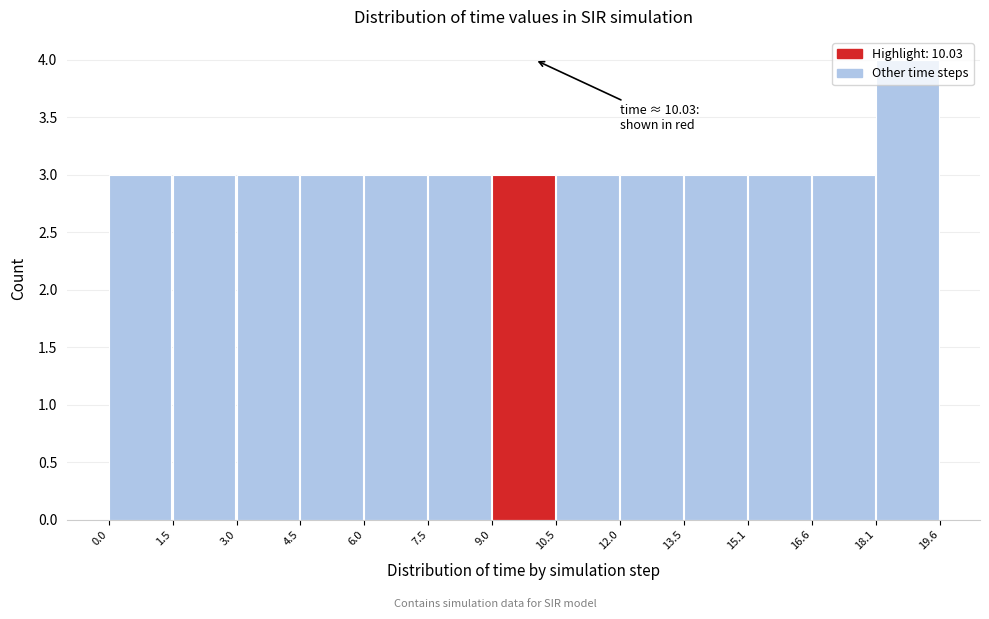

Which range on the x-axis has the tallest bar?

18.1 to 19.6